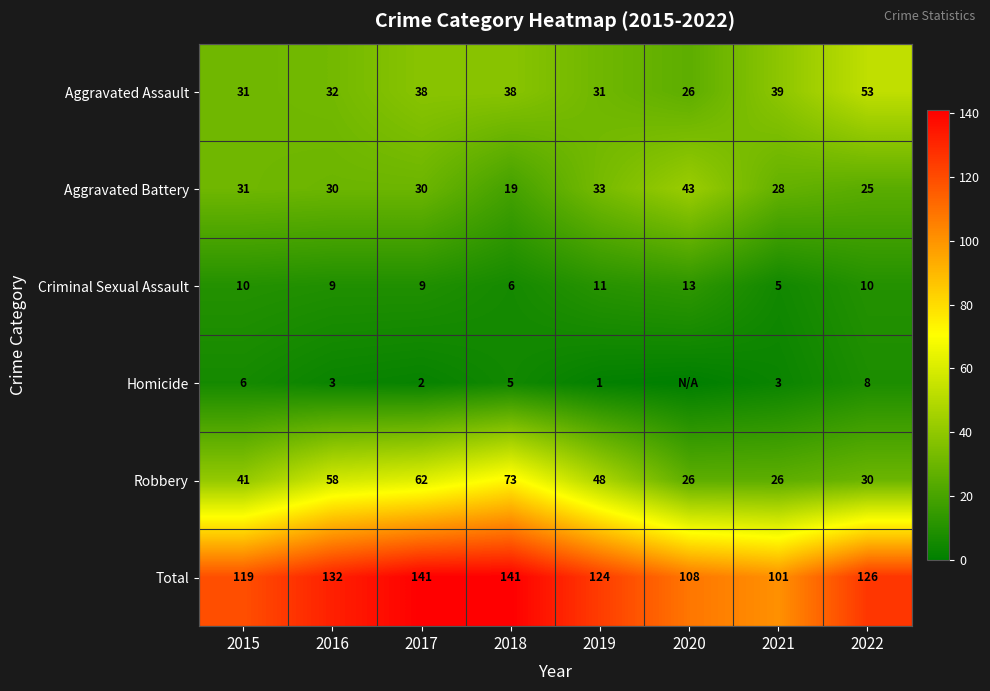

Where does the Total series first go above 126?

2016